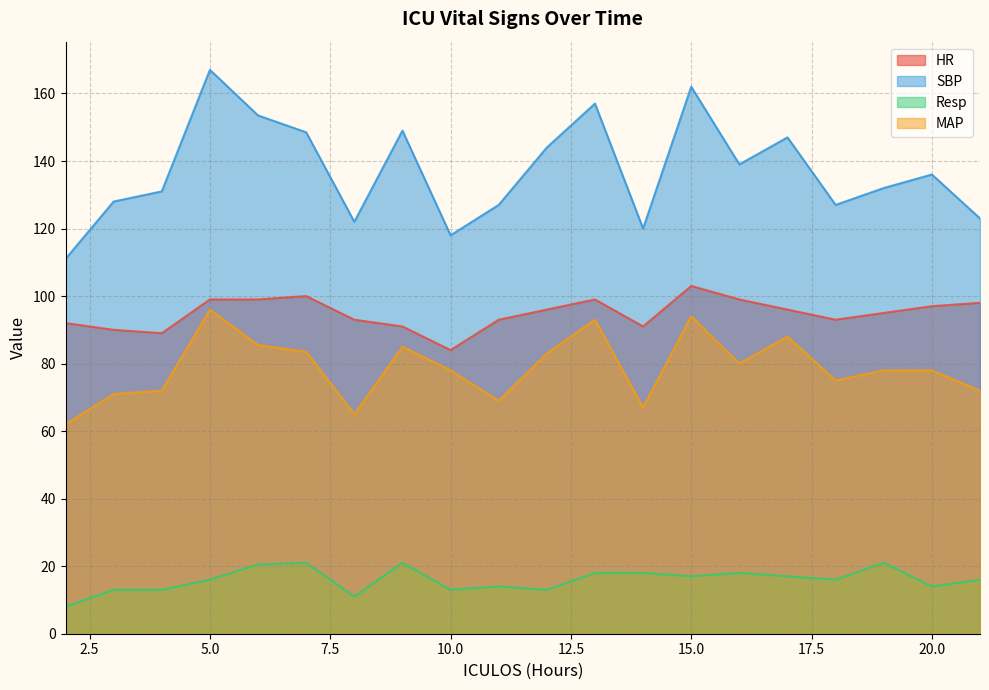

At which category does the chart reach its minimum across all series?

2